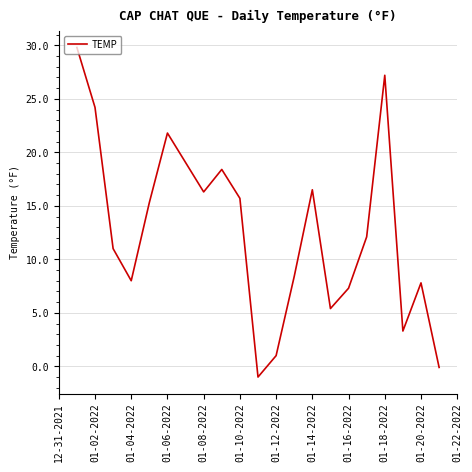

What is the difference between the maximum and minimum values?

30.8